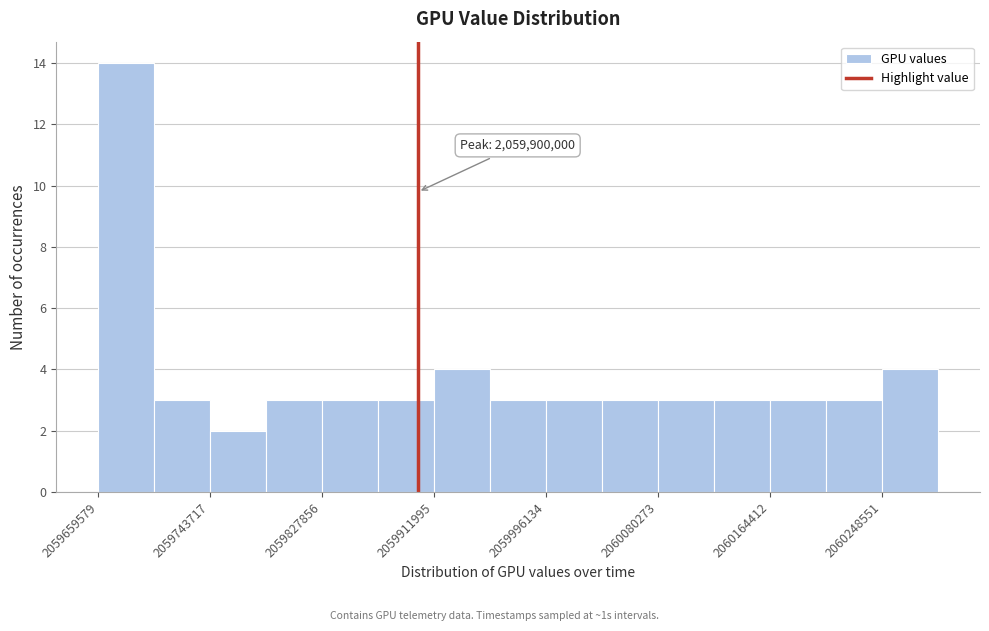

Over which range of the x-axis is the bar tallest?

2059660000 to 2059700000